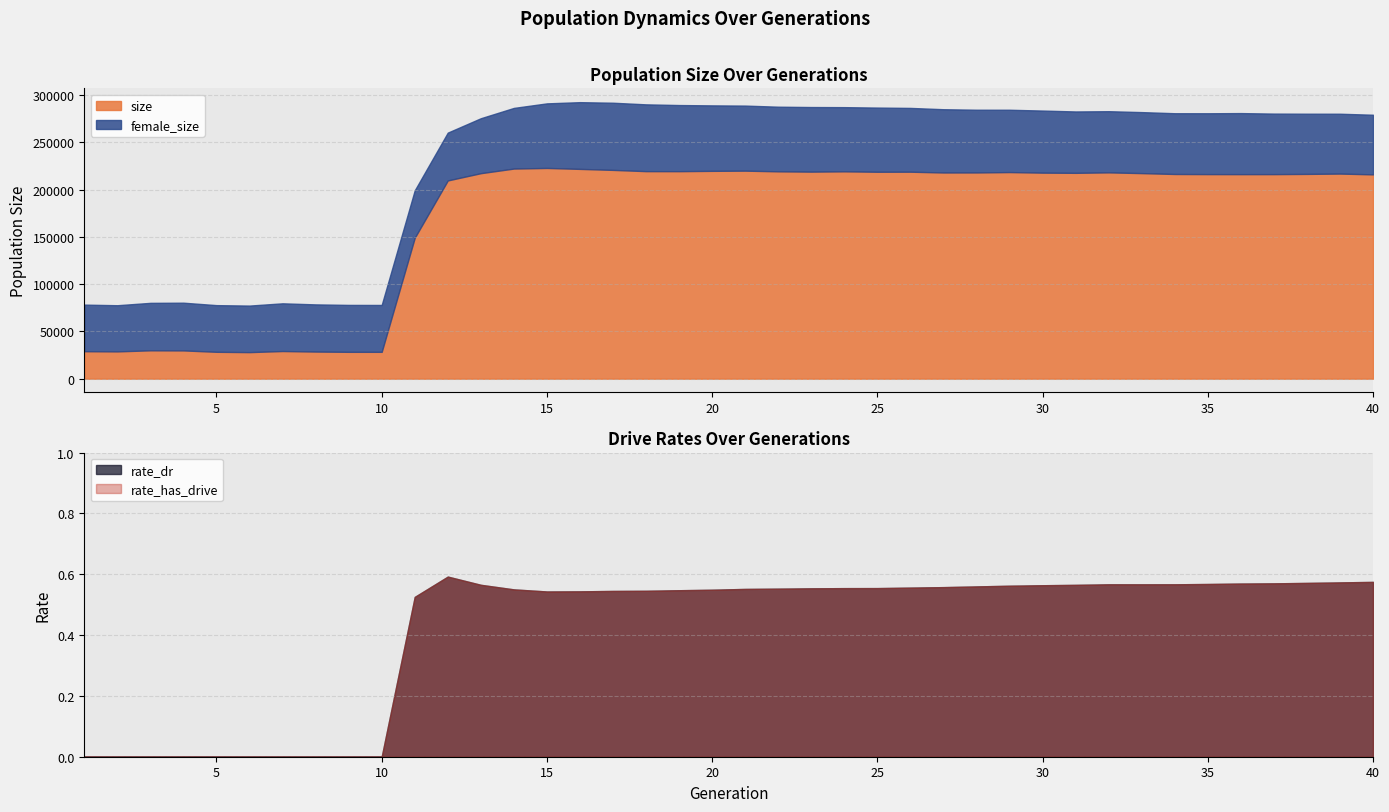

What is the difference between the second highest and second lowest values in the size series?

193957